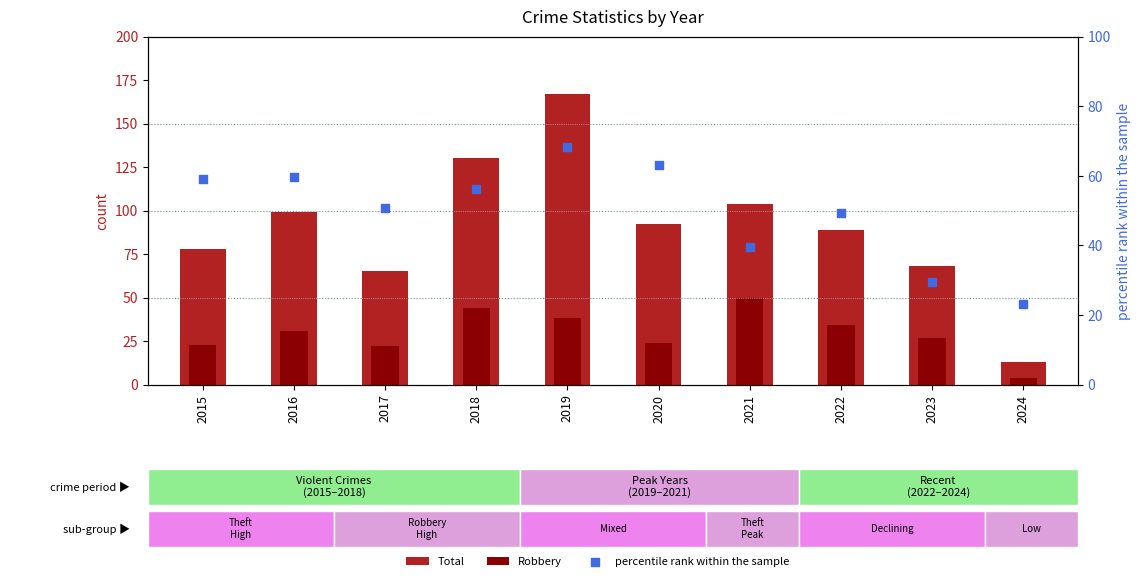

Which series reaches the minimum Y coordinate?

Robbery